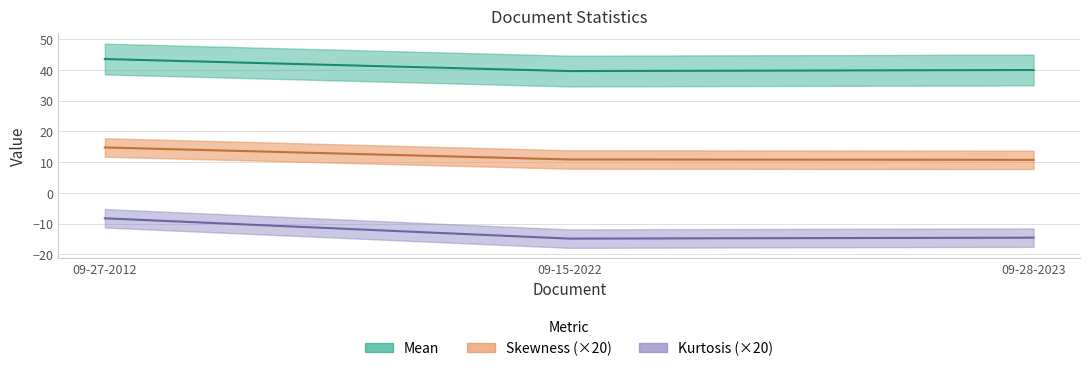

Is it true that Kurtosis equals -14.6 at 09-28-2023?

True